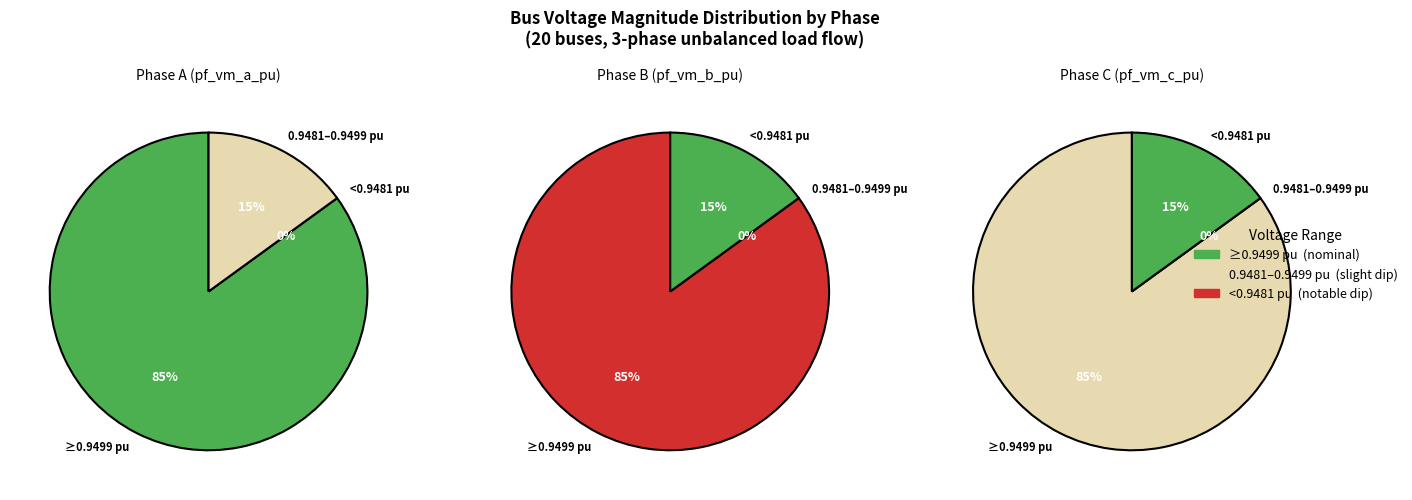

Which series changed the most between 5 and 13?

pf_vm_b_pu